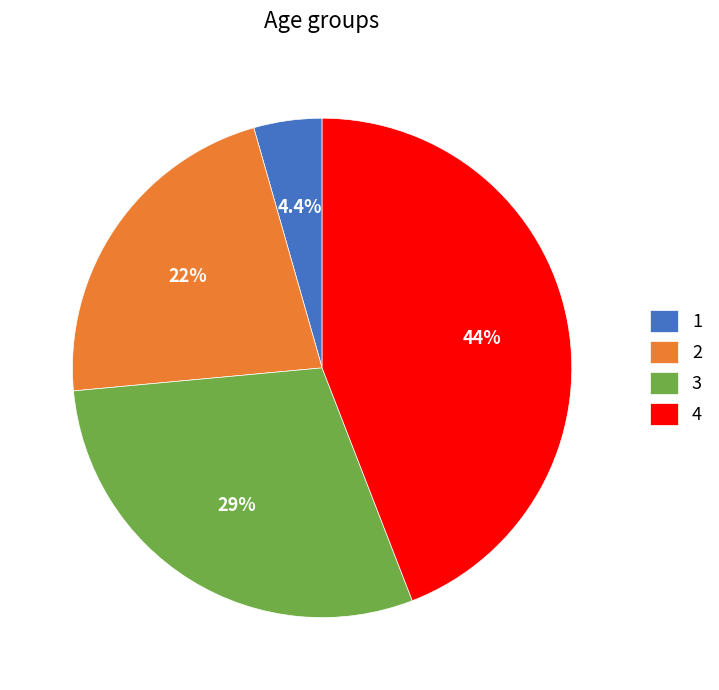

Does any single category account for the majority?

No